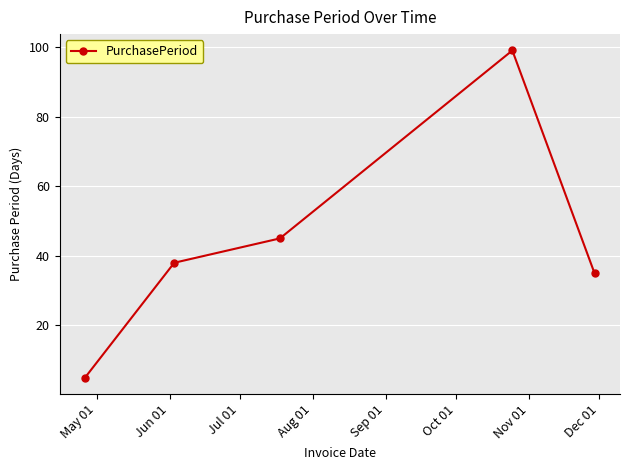

How many data points are less than 38?

2